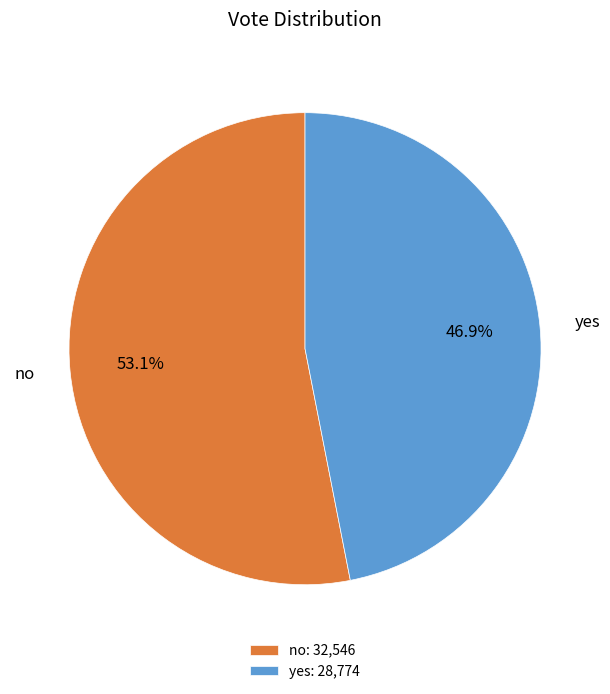

Is it true that yes is 35% of the pie?

False